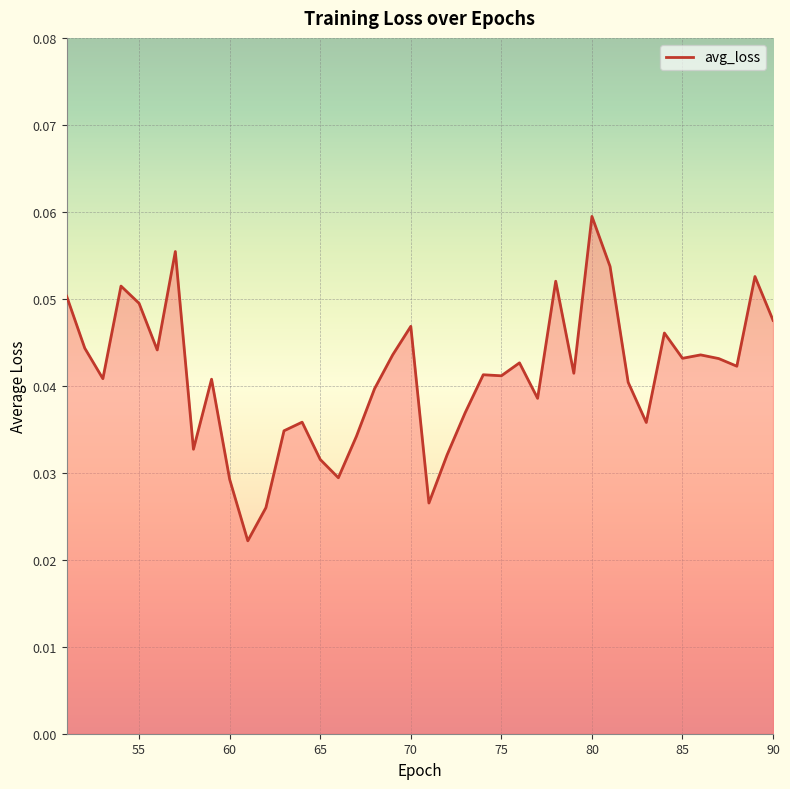

How many points are higher than both their immediate neighbors (excluding endpoints)?

12